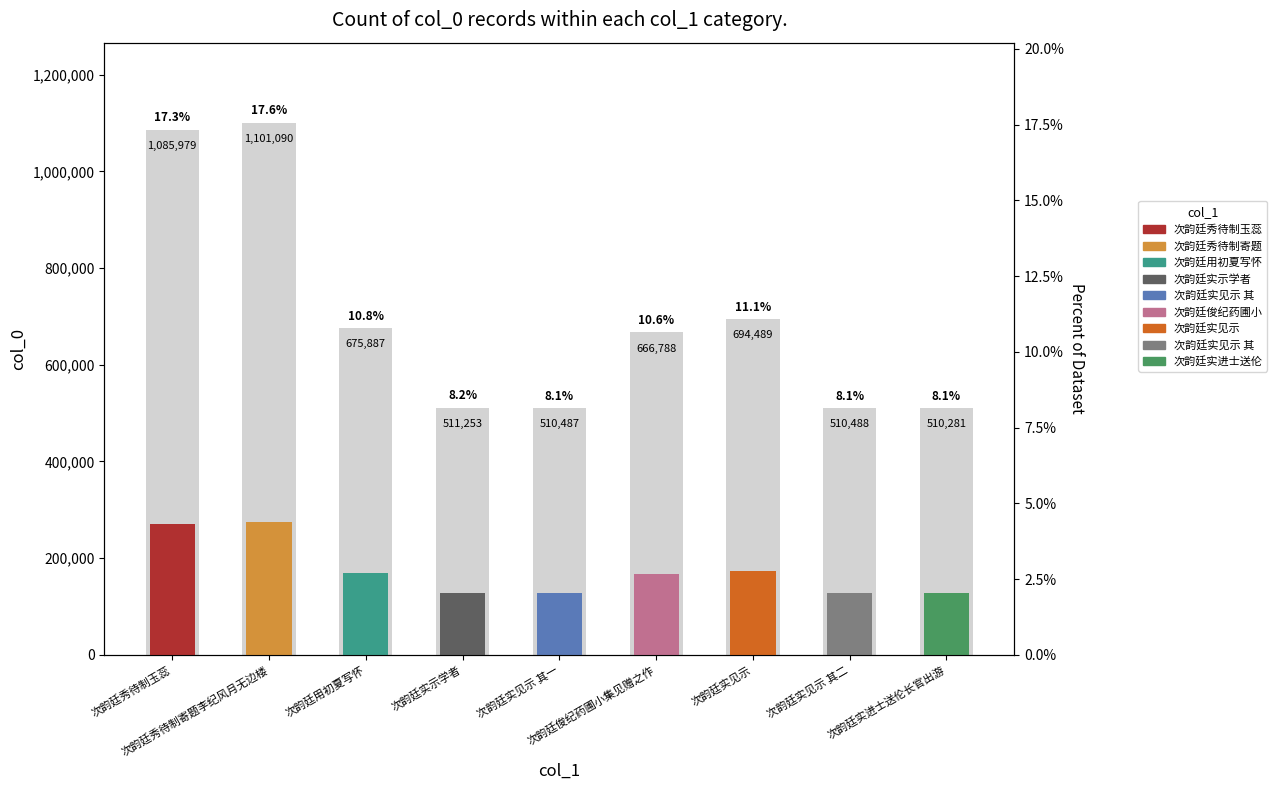

Rank the categories by value from lowest to highest.

次韵廷实进士送伦长官出游, 次韵廷实见示 其一, 次韵廷实见示 其二, 次韵廷实示学者, 次韵廷俊纪药圃小集见赠之作, 次韵廷用初夏写怀, 次韵廷实见示, 次韵廷秀待制玉蕊, 次韵廷秀待制寄题李纪风月无边楼